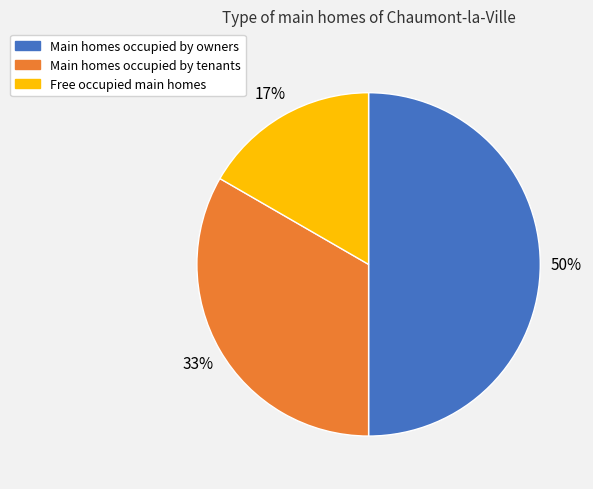

To the nearest percent, what is the average slice percentage?

33%